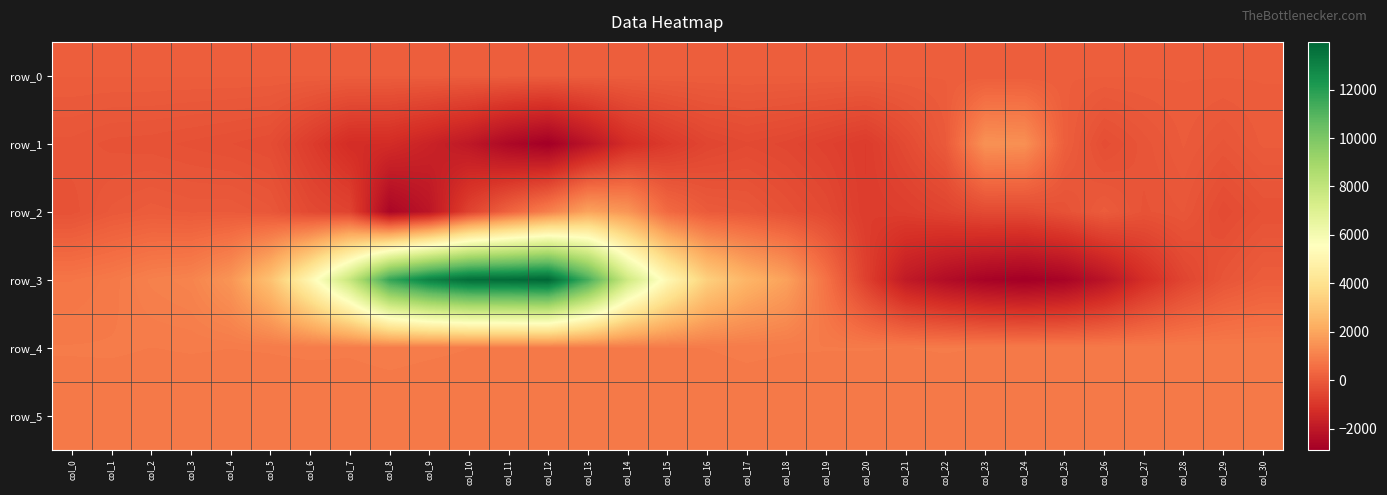

The value of row_3 at col_16 is 3336.0. True or false?

True